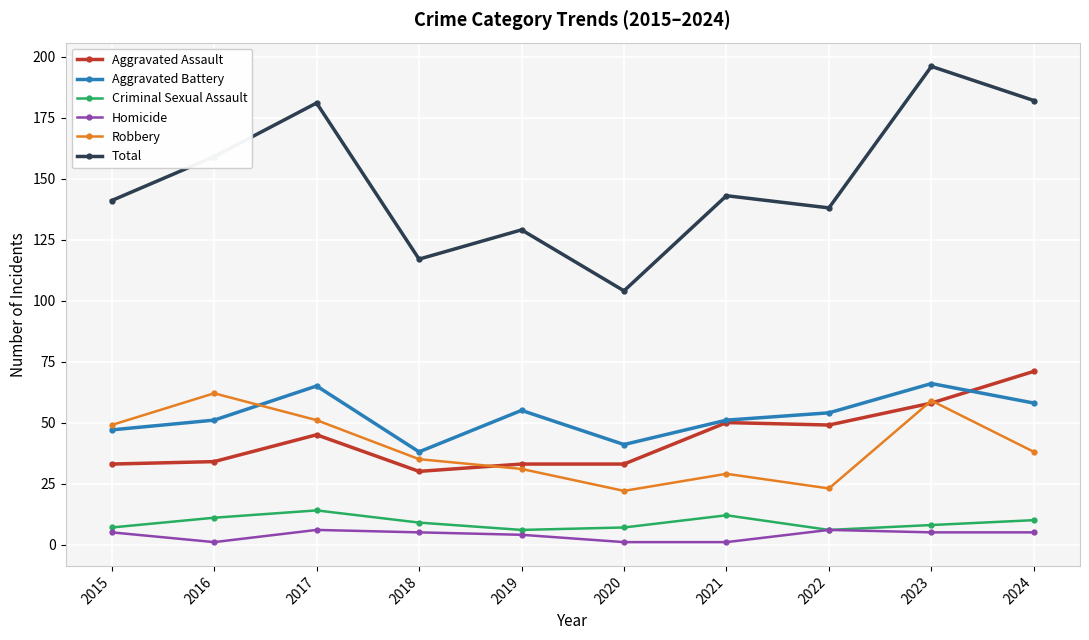

Is this an area chart (filled region under the line)?

No